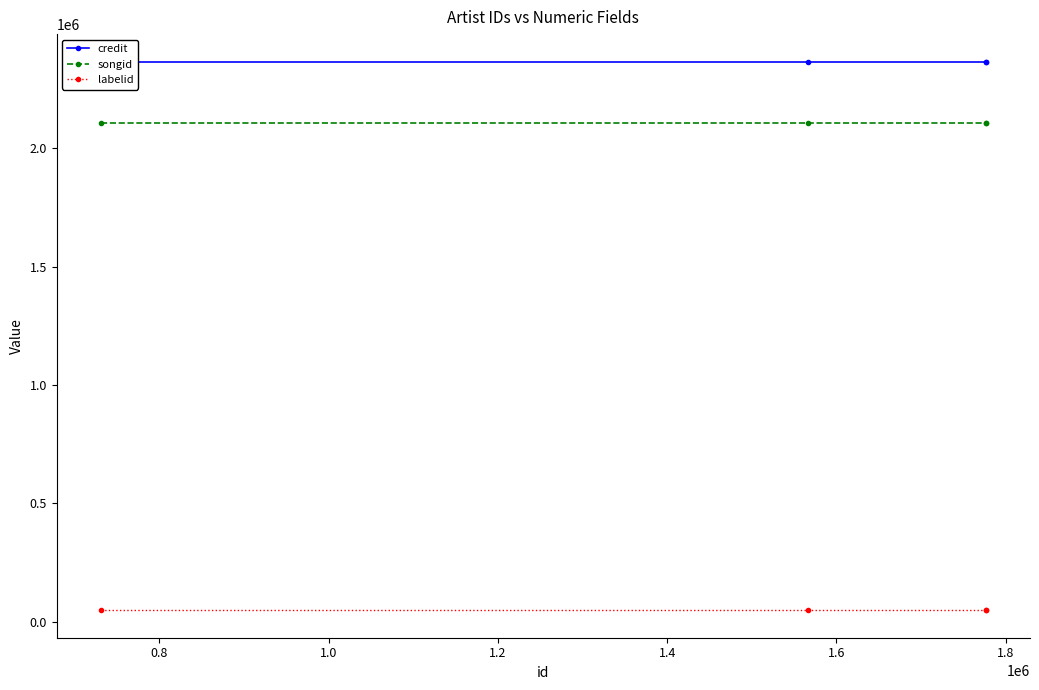

What is the value of the songid point at the 3rd from the left?

2107505